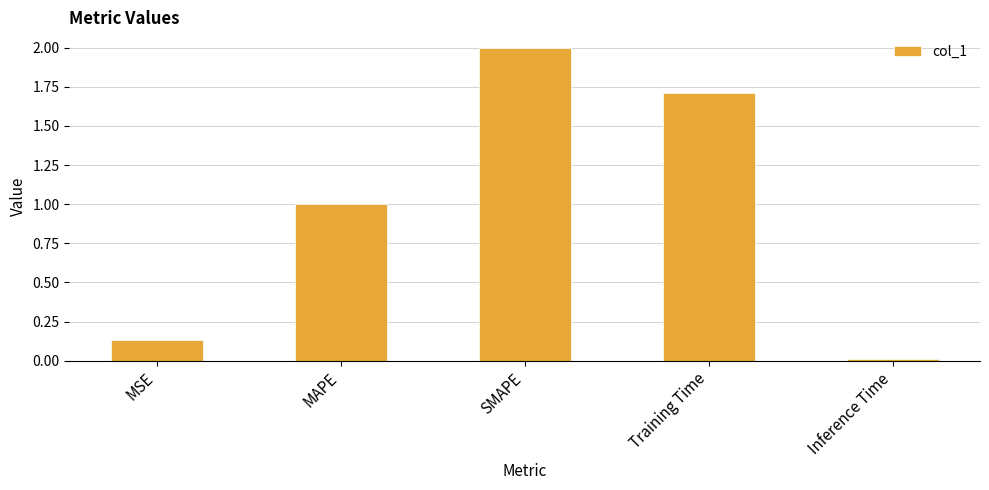

What is the sum of all values?

4.9